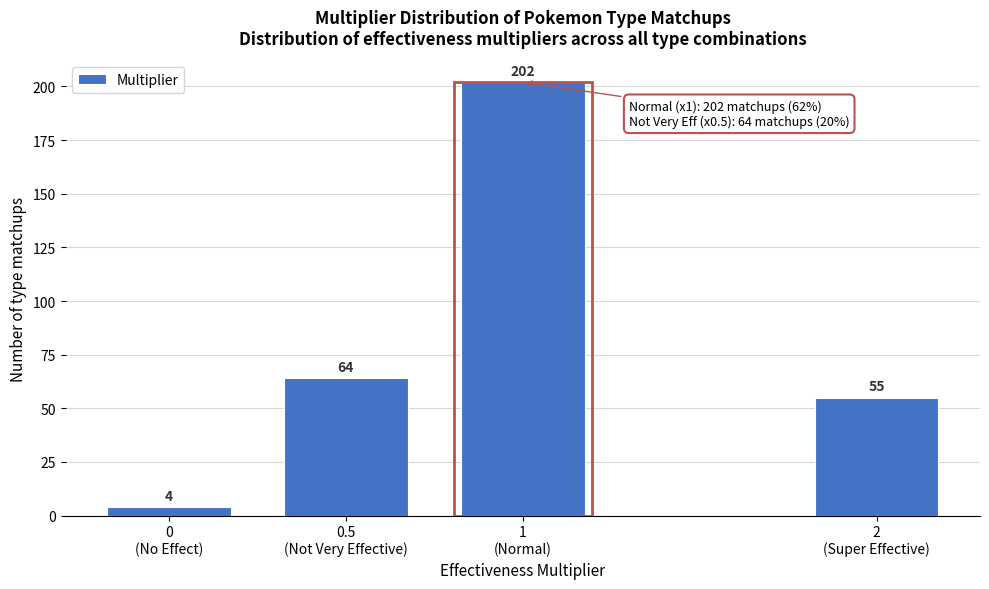

Reading left to right, transcribe all the data shown in this chart.

4	64	202	55